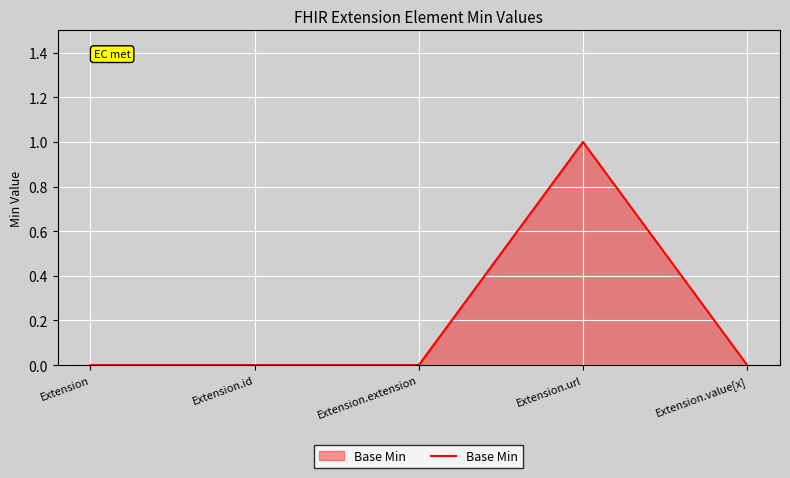

Between Extension.url and Extension.id, which is larger?

Extension.url